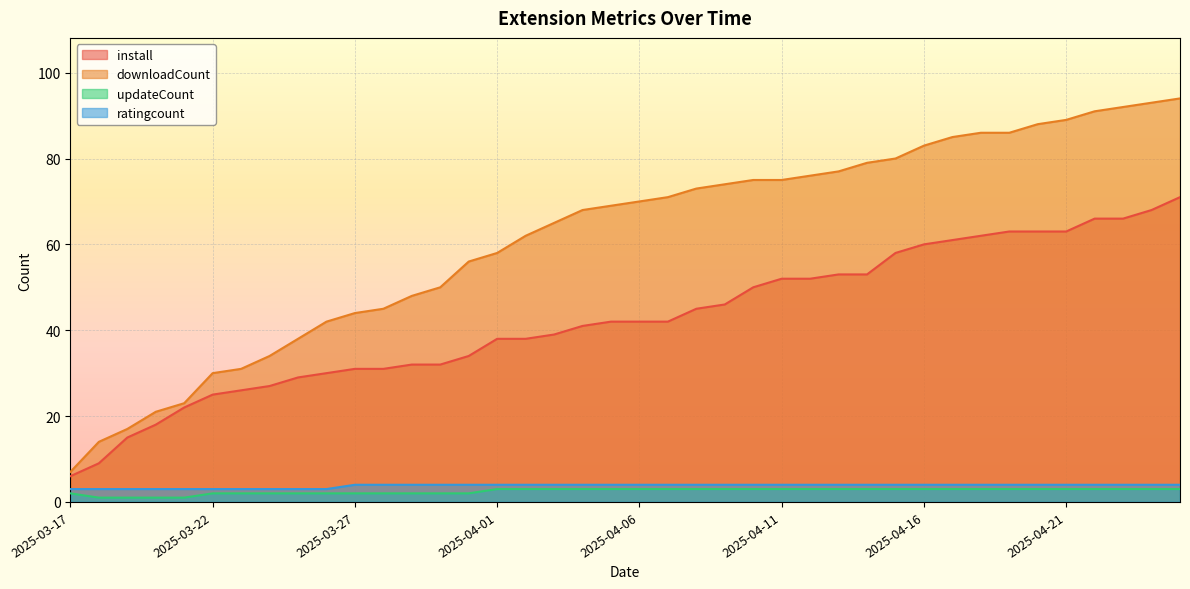

Reading right to left, transcribe all the data shown in this chart.

install: 2025-04-25=71	2025-04-24=68	2025-04-23=66	2025-04-22=66	2025-04-21=63	2025-04-20=63	2025-04-19=63	2025-04-18=62	2025-04-17=61	2025-04-16=60	2025-04-15=58	2025-04-14=53	2025-04-13=53	2025-04-12=52	2025-04-11=52	2025-04-10=50	2025-04-09=46	2025-04-08=45	2025-04-07=42	2025-04-06=42	2025-04-05=42	2025-04-04=41	2025-04-03=39	2025-04-02=38	2025-04-01=38	2025-03-31=34	2025-03-30=32	2025-03-29=32	2025-03-28=31	2025-03-27=31	2025-03-26=30	2025-03-25=29	2025-03-24=27	2025-03-23=26	2025-03-22=25	2025-03-21=22	2025-03-20=18	2025-03-19=15	2025-03-18=9	2025-03-17=6
downloadCount: 2025-04-25=94	2025-04-24=93	2025-04-23=92	2025-04-22=91	2025-04-21=89	2025-04-20=88	2025-04-19=86	2025-04-18=86	2025-04-17=85	2025-04-16=83	2025-04-15=80	2025-04-14=79	2025-04-13=77	2025-04-12=76	2025-04-11=75	2025-04-10=75	2025-04-09=74	2025-04-08=73	2025-04-07=71	2025-04-06=70	2025-04-05=69	2025-04-04=68	2025-04-03=65	2025-04-02=62	2025-04-01=58	2025-03-31=56	2025-03-30=50	2025-03-29=48	2025-03-28=45	2025-03-27=44	2025-03-26=42	2025-03-25=38	2025-03-24=34	2025-03-23=31	2025-03-22=30	2025-03-21=23	2025-03-20=21	2025-03-19=17	2025-03-18=14	2025-03-17=7
updateCount: 2025-04-25=3	2025-04-24=3	2025-04-23=3	2025-04-22=3	2025-04-21=3	2025-04-20=3	2025-04-19=3	2025-04-18=3	2025-04-17=3	2025-04-16=3	2025-04-15=3	2025-04-14=3	2025-04-13=3	2025-04-12=3	2025-04-11=3	2025-04-10=3	2025-04-09=3	2025-04-08=3	2025-04-07=3	2025-04-06=3	2025-04-05=3	2025-04-04=3	2025-04-03=3	2025-04-02=3	2025-04-01=3	2025-03-31=2	2025-03-30=2	2025-03-29=2	2025-03-28=2	2025-03-27=2	2025-03-26=2	2025-03-25=2	2025-03-24=2	2025-03-23=2	2025-03-22=2	2025-03-21=1	2025-03-20=1	2025-03-19=1	2025-03-18=1	2025-03-17=2
ratingcount: 2025-04-25=4	2025-04-24=4	2025-04-23=4	2025-04-22=4	2025-04-21=4	2025-04-20=4	2025-04-19=4	2025-04-18=4	2025-04-17=4	2025-04-16=4	2025-04-15=4	2025-04-14=4	2025-04-13=4	2025-04-12=4	2025-04-11=4	2025-04-10=4	2025-04-09=4	2025-04-08=4	2025-04-07=4	2025-04-06=4	2025-04-05=4	2025-04-04=4	2025-04-03=4	2025-04-02=4	2025-04-01=4	2025-03-31=4	2025-03-30=4	2025-03-29=4	2025-03-28=4	2025-03-27=4	2025-03-26=3	2025-03-25=3	2025-03-24=3	2025-03-23=3	2025-03-22=3	2025-03-21=3	2025-03-20=3	2025-03-19=3	2025-03-18=3	2025-03-17=3